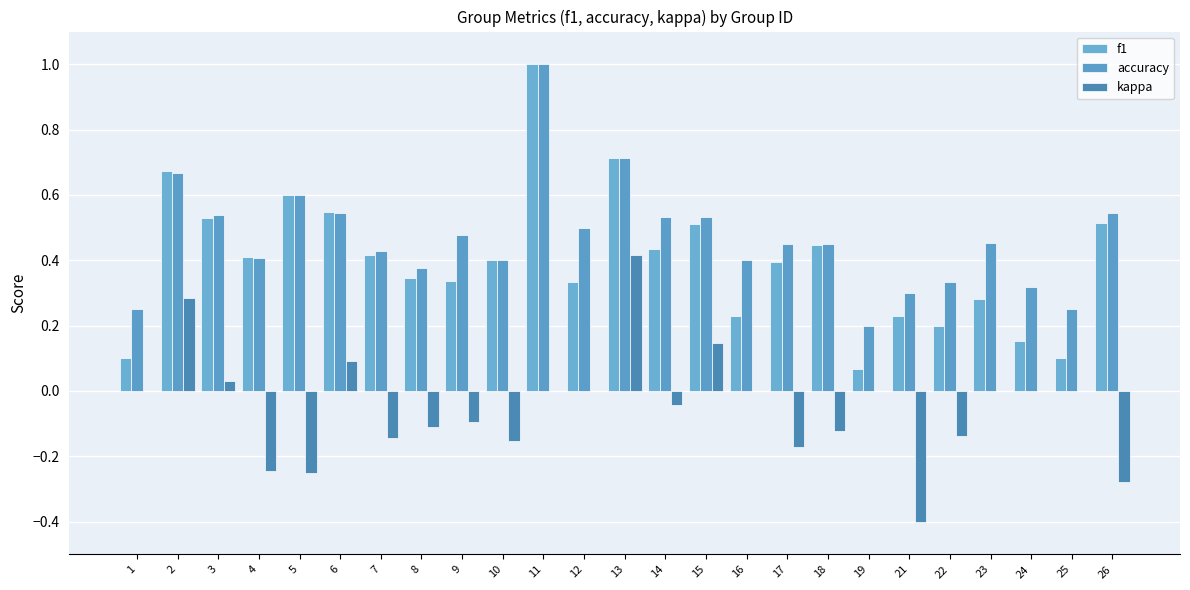

What is the value of the accuracy bar at the 5th from the left?

0.6